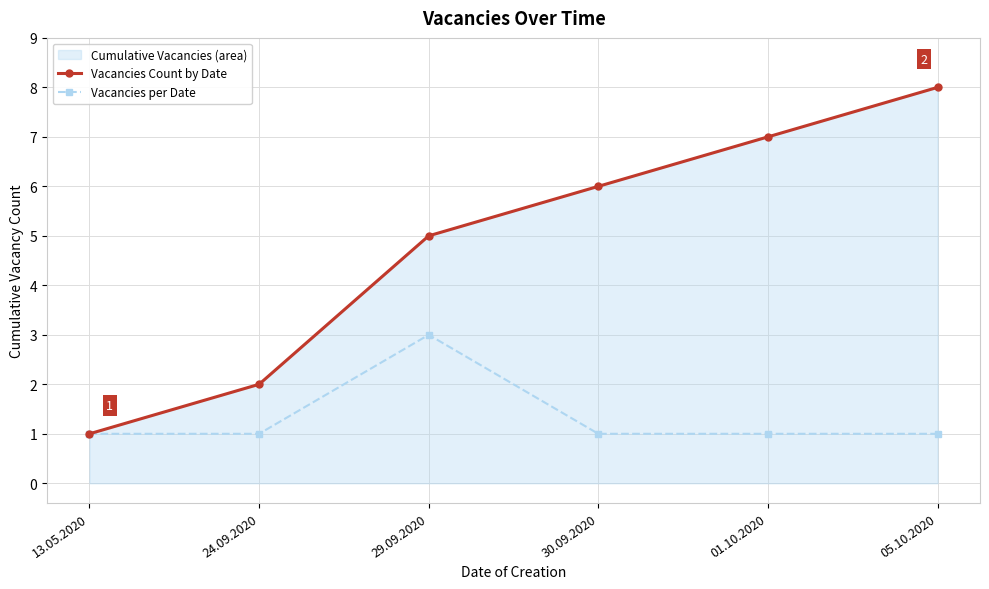

Count the number of data series in this chart.

2